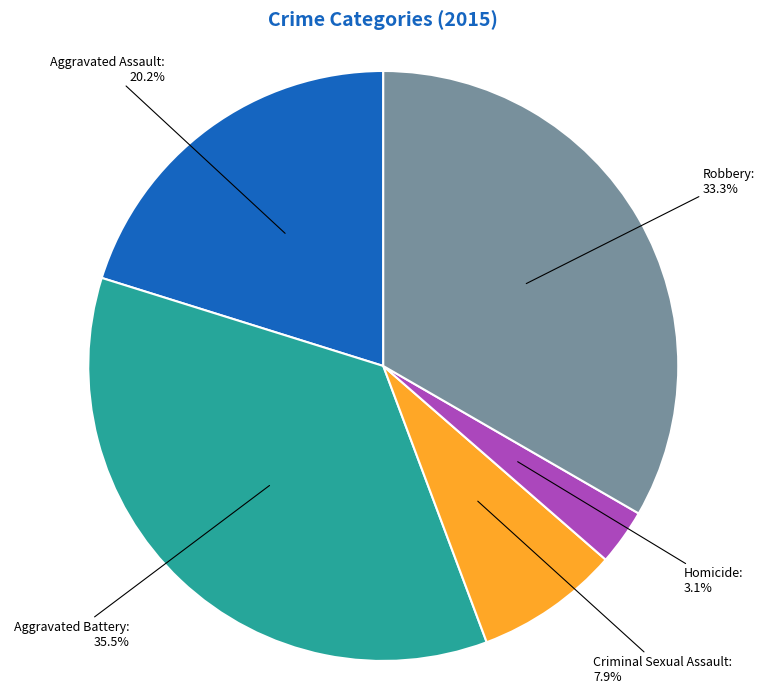

To the nearest percent, what portion does Homicide represent?

3%